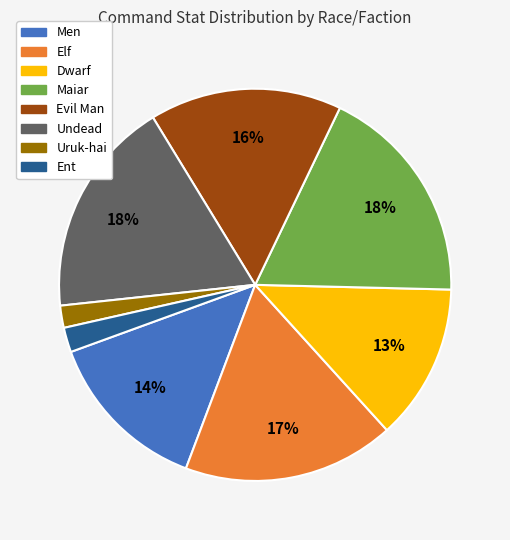

How many segments does this pie chart have?

8